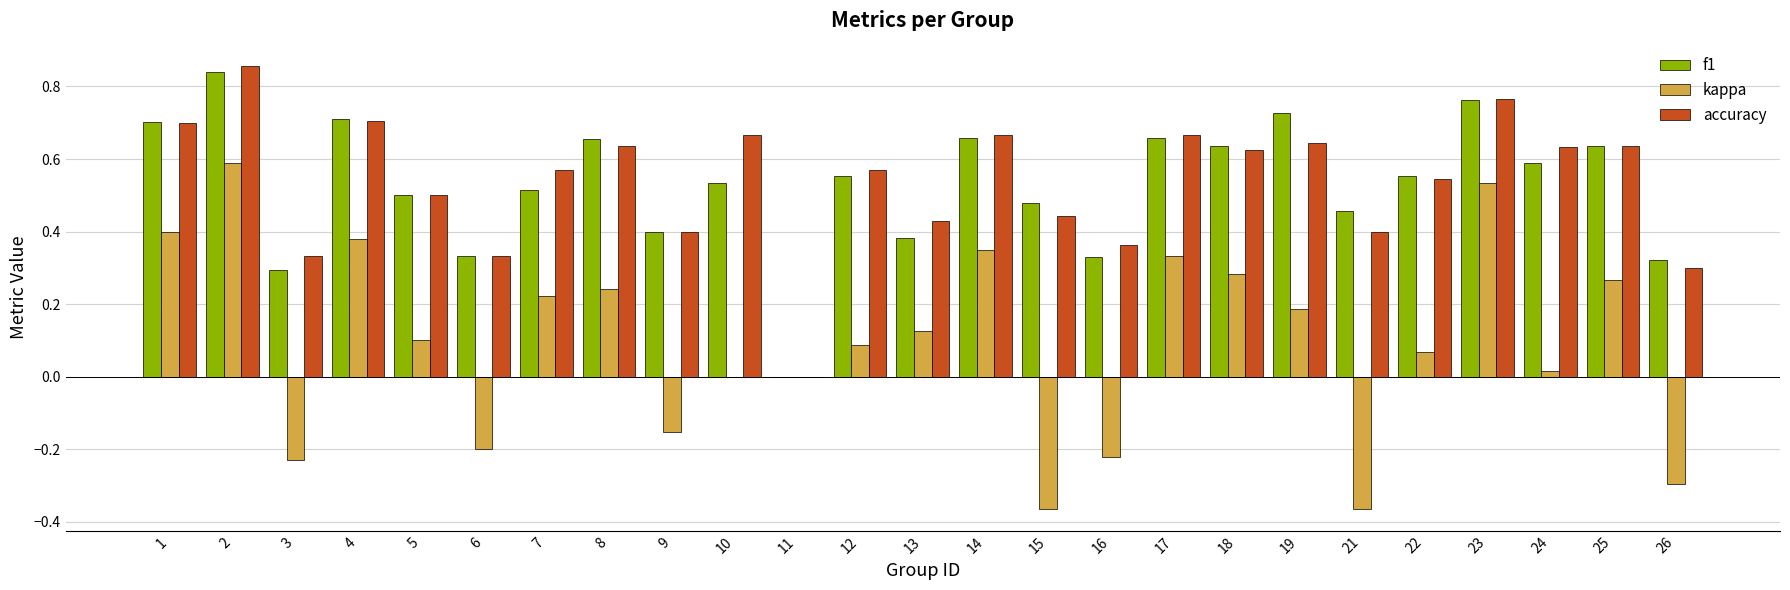

Which series has the widest spread of values?

kappa